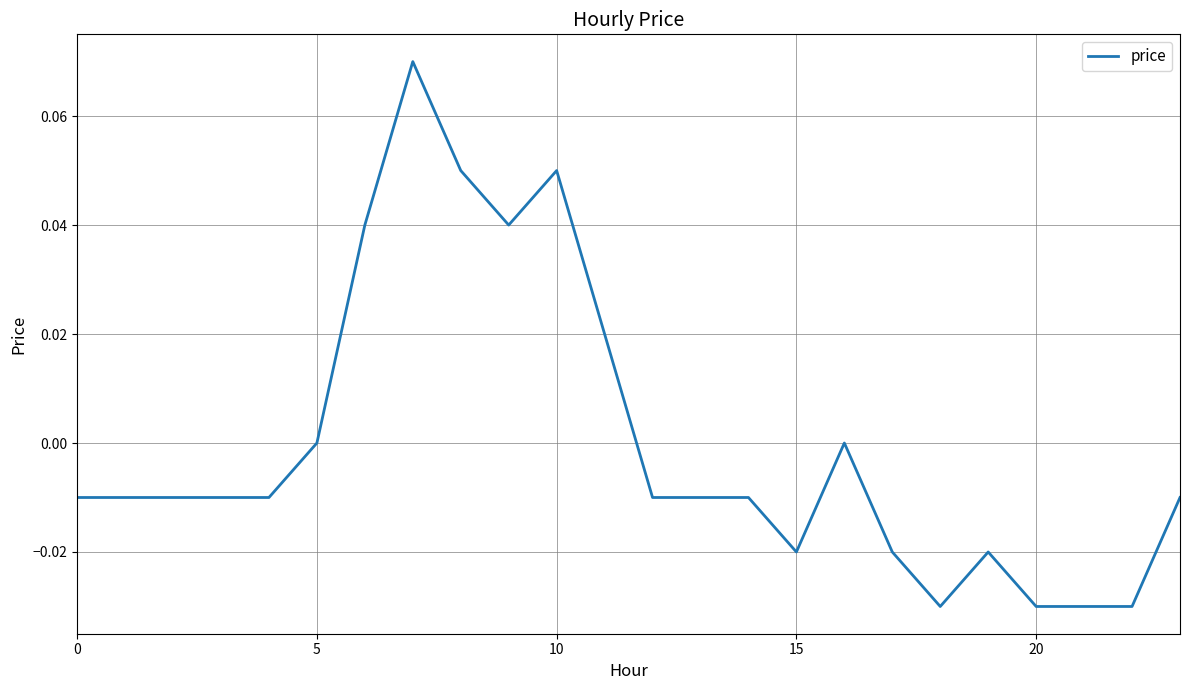

Does the chart have visible grid lines?

Yes